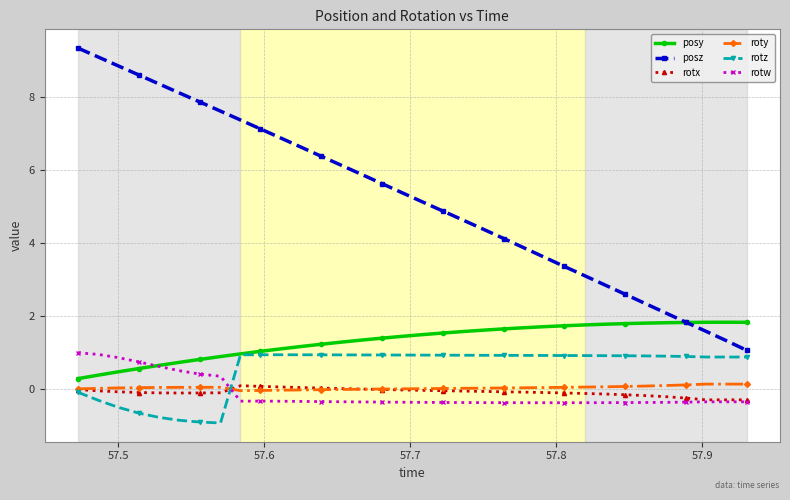

What is the greatest value displayed?

9.3